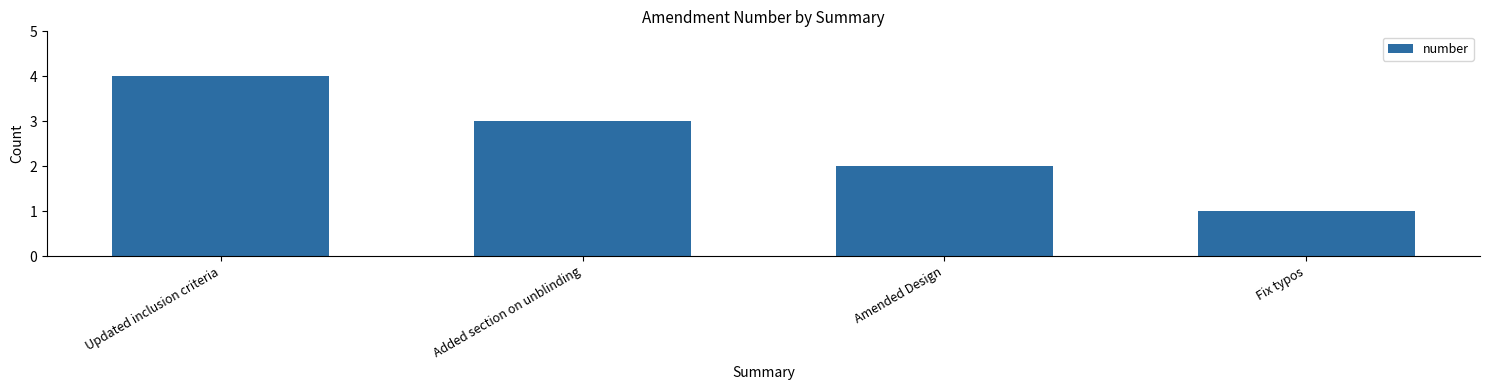

What is the approximate value at Updated inclusion criteria?

4